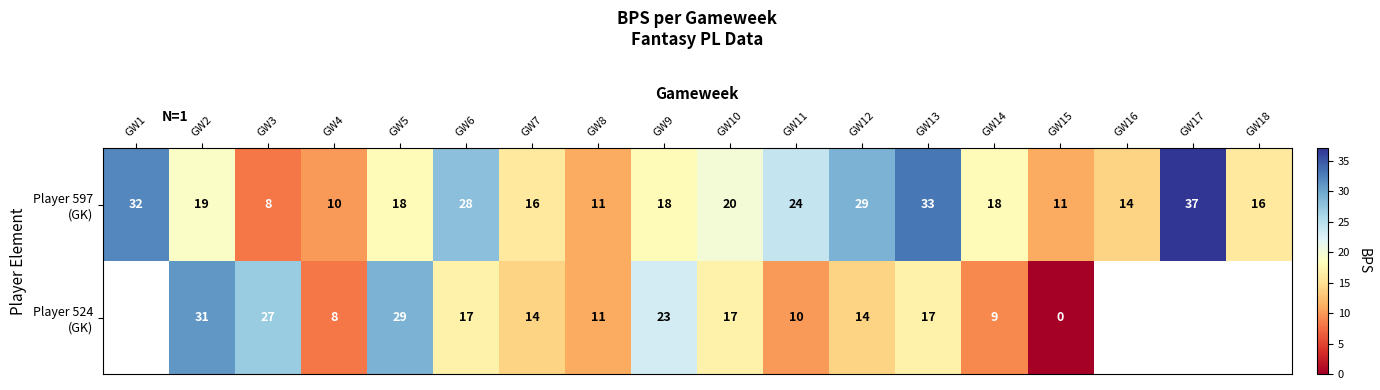

At GW5, list the series in order from smallest to largest.

Player 597 (GK), Player 524 (GK)